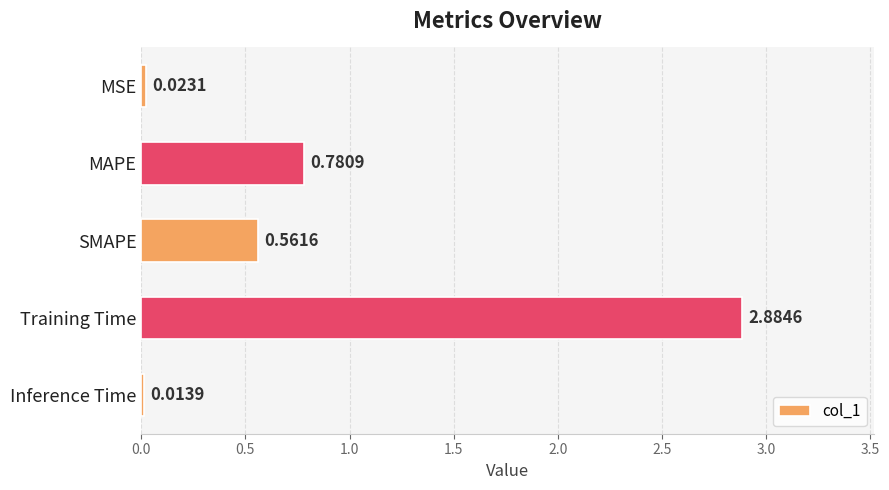

What is the label of the 5th bar from the top?

Inference Time